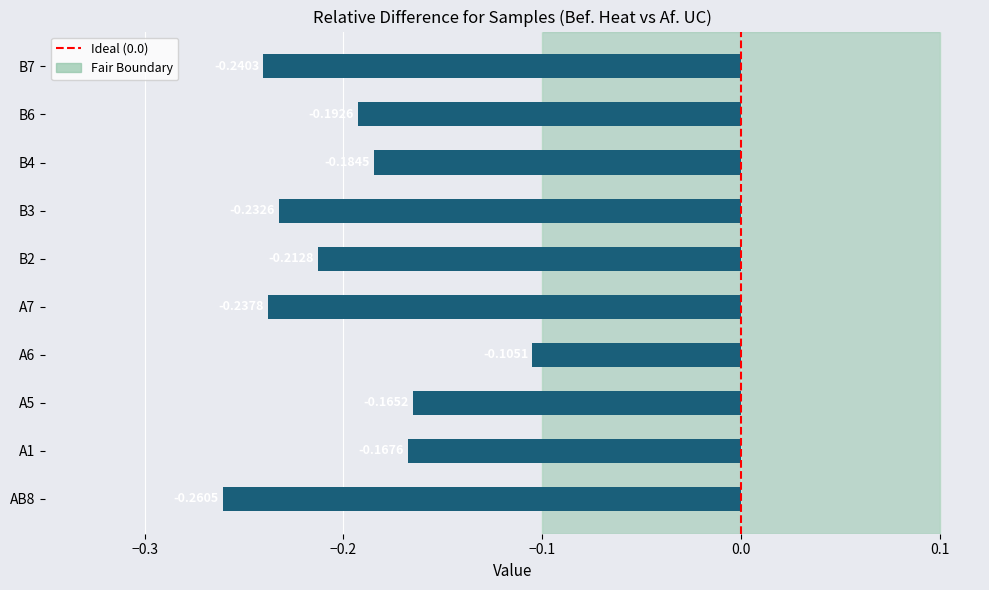

Is it true that the value at B6 is -0.1?

False